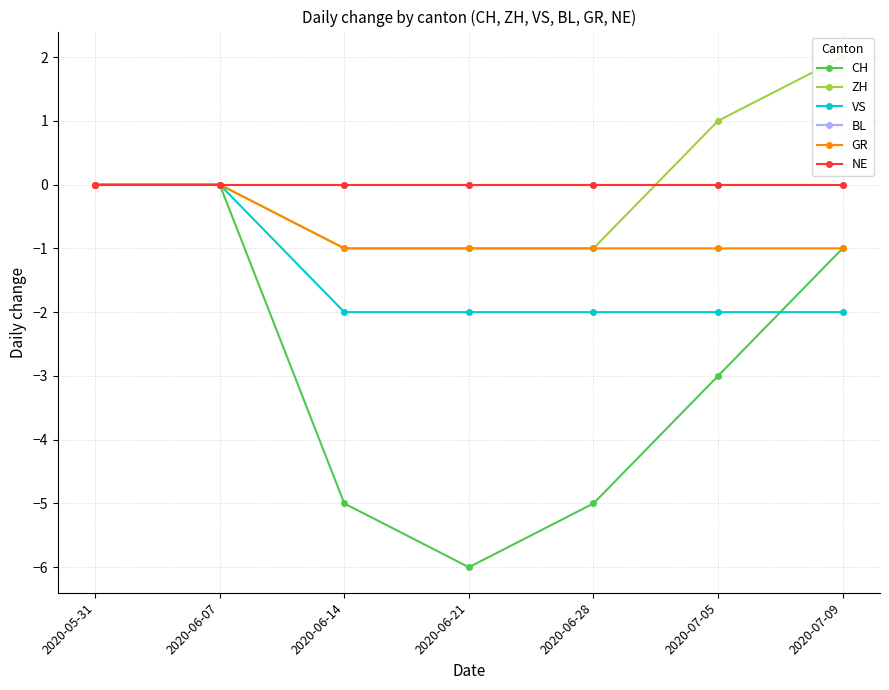

What is the minimum value shown in the chart?

-6